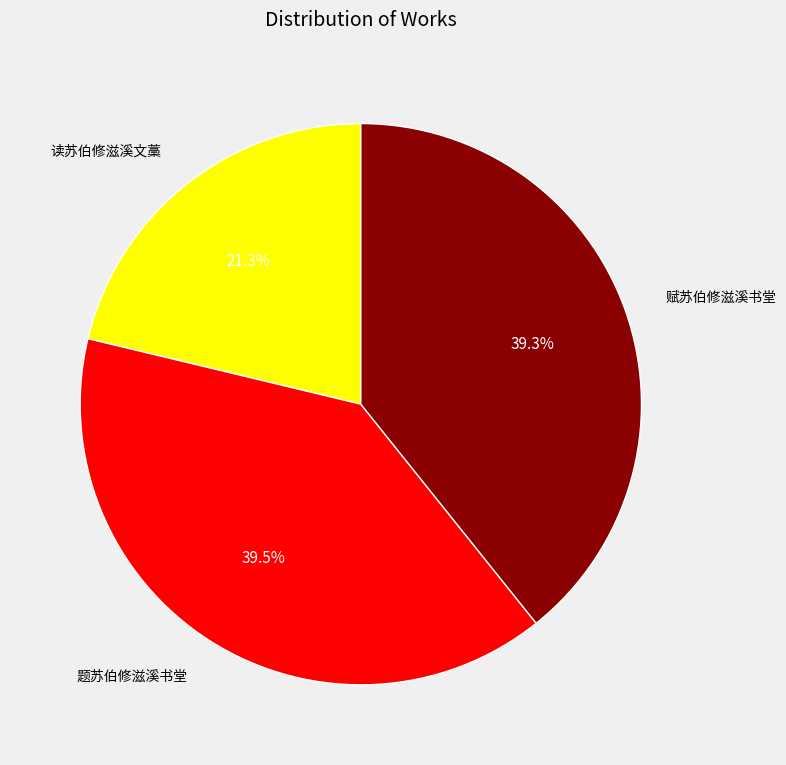

Is there a majority slice in this chart?

No